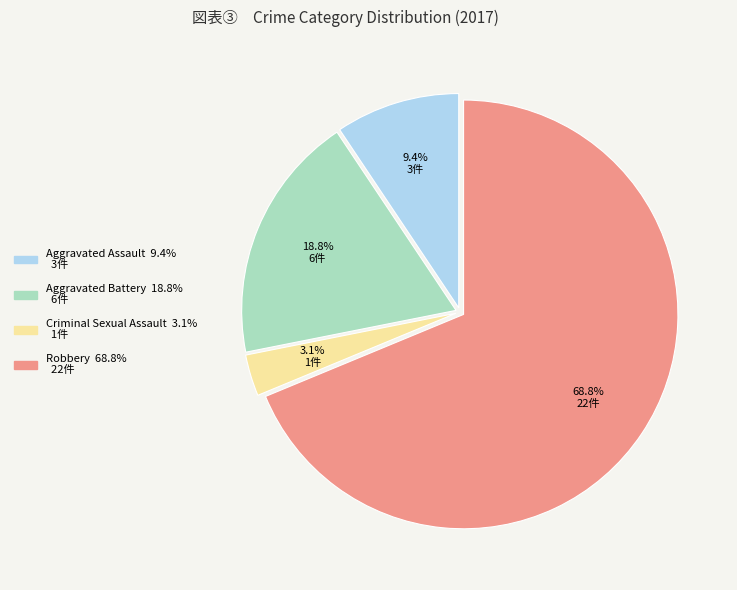

Does Robbery account for over 50% of the chart?

Yes